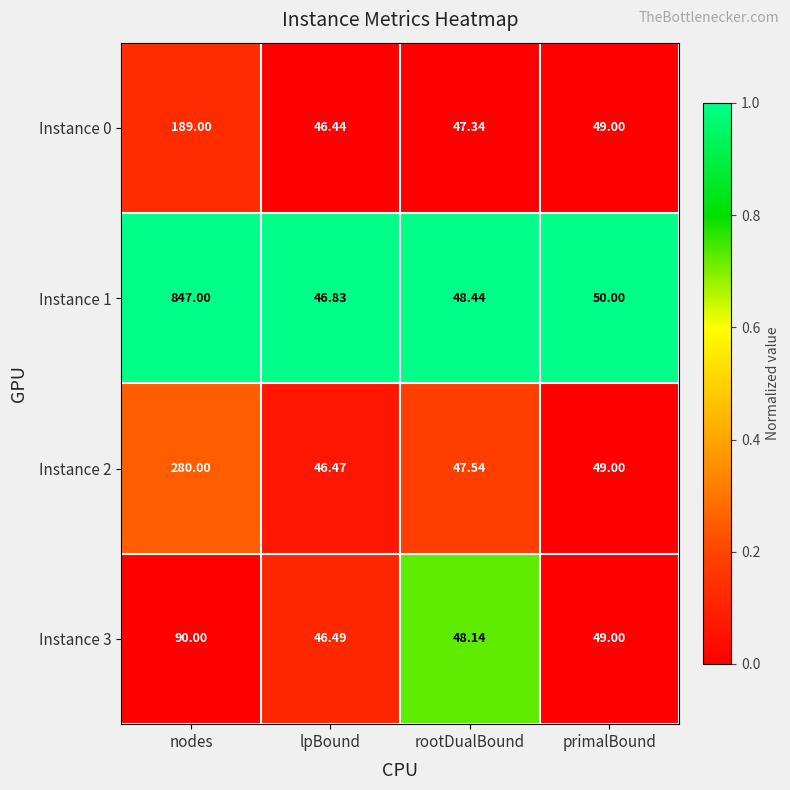

At which label is Instance 0 closest to 117?

primalBound